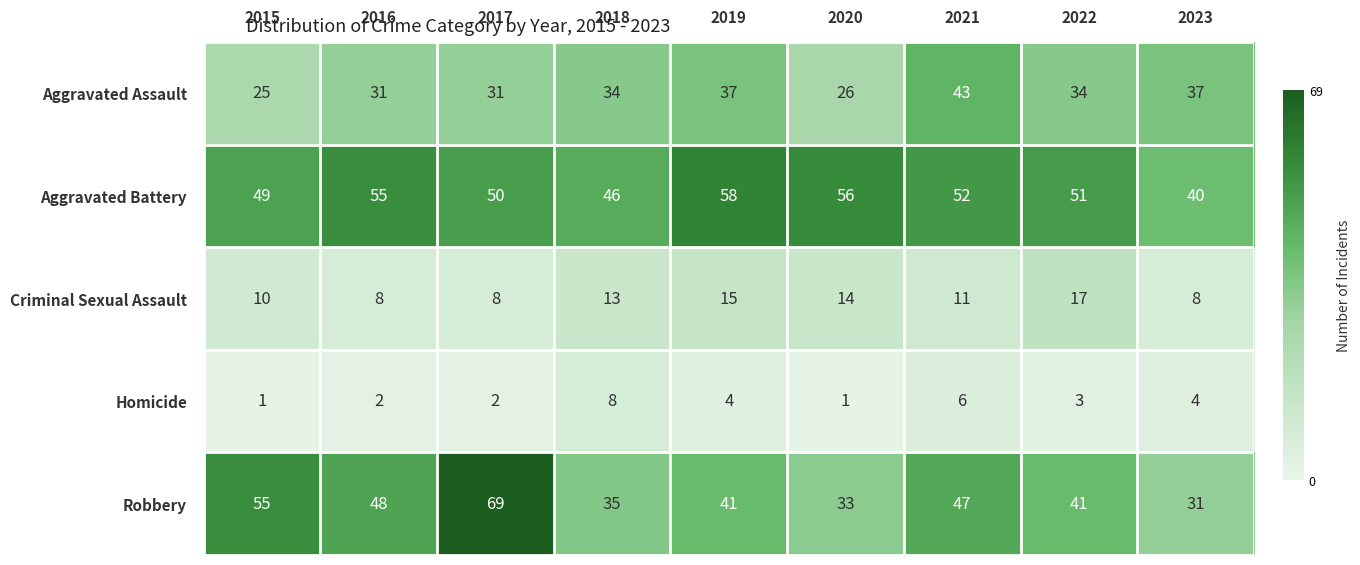

Which series has the largest total across all categories?

Aggravated Battery